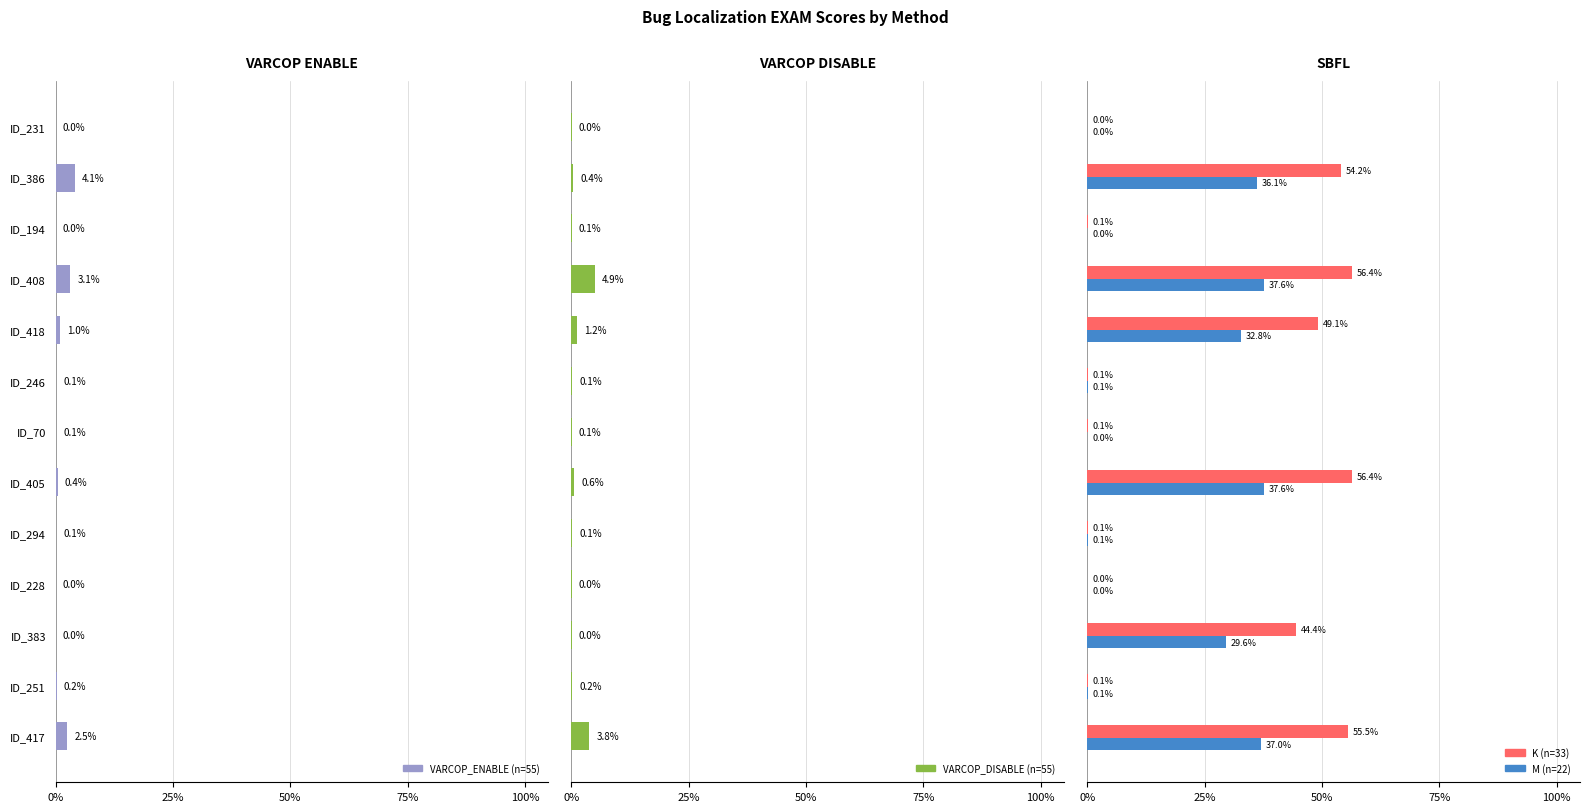

Rank the series by their maximum value, from lowest to highest.

VARCOP_ENABLE (n=55), VARCOP_DISABLE (n=55), M (n=22), K (n=33)